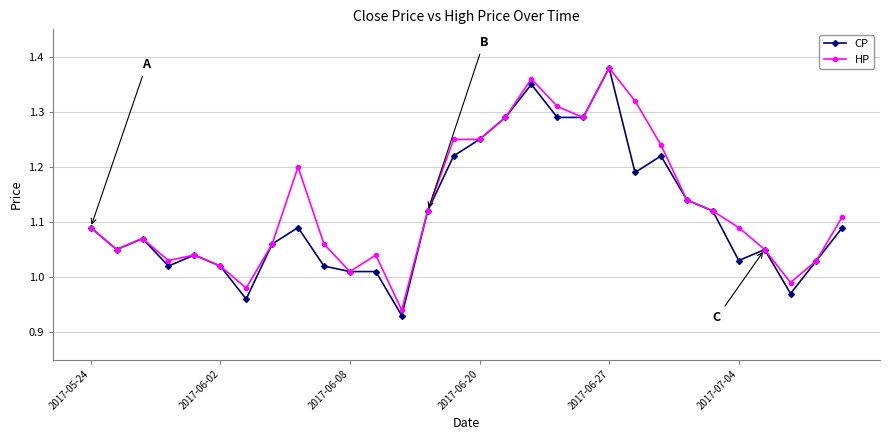

What are all the series names shown in the legend?

CP, HP